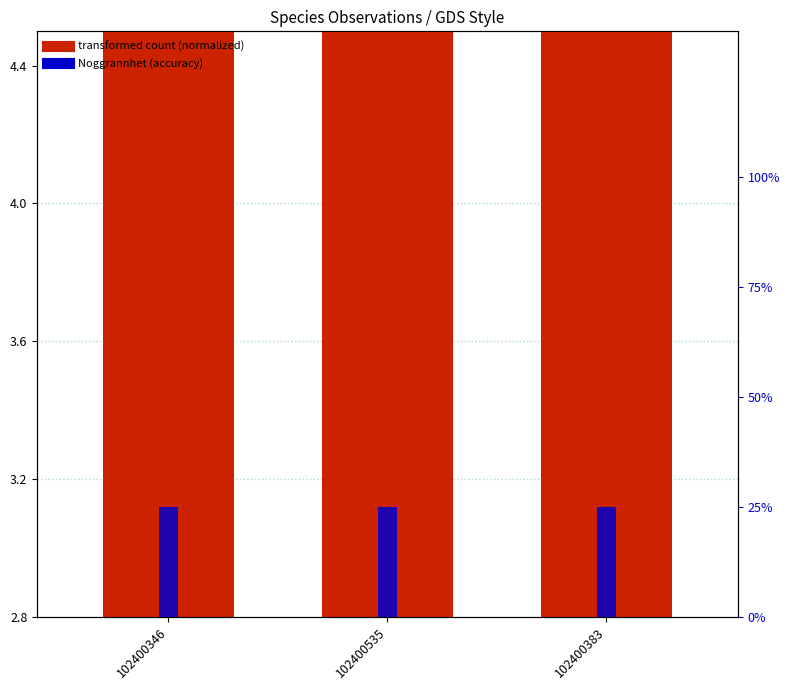

The value of Nord at 102400535 is 4.2. True or false?

False